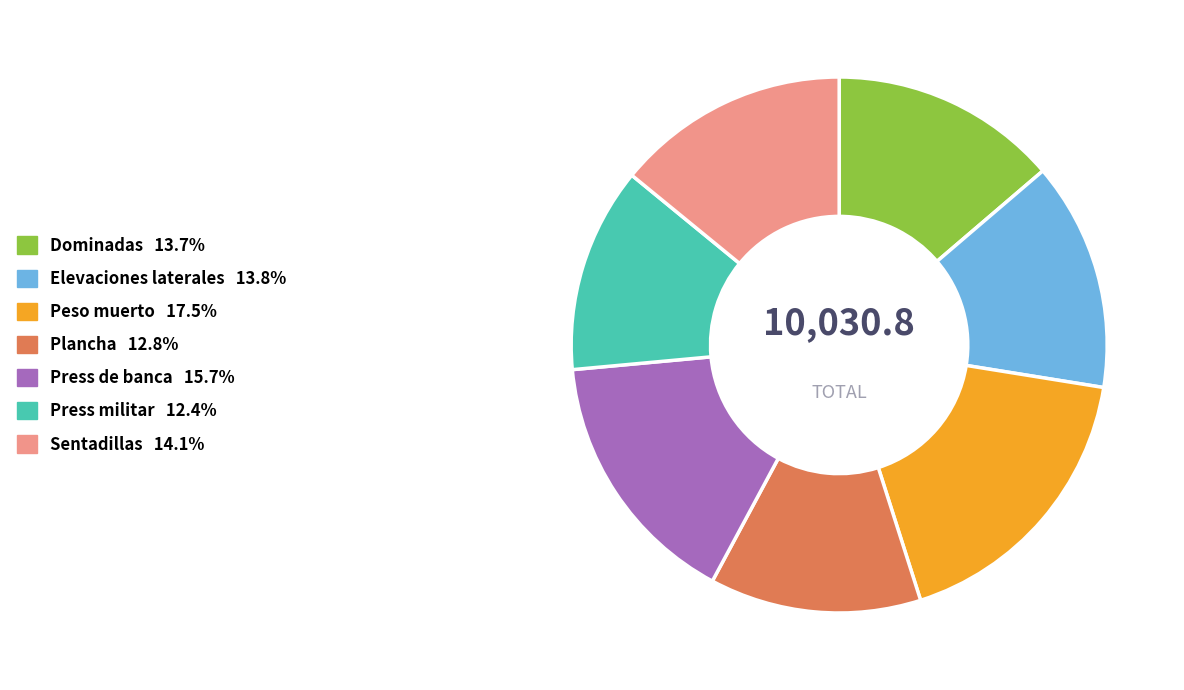

The Press de banca slice represents 27% of the pie. True or false?

False